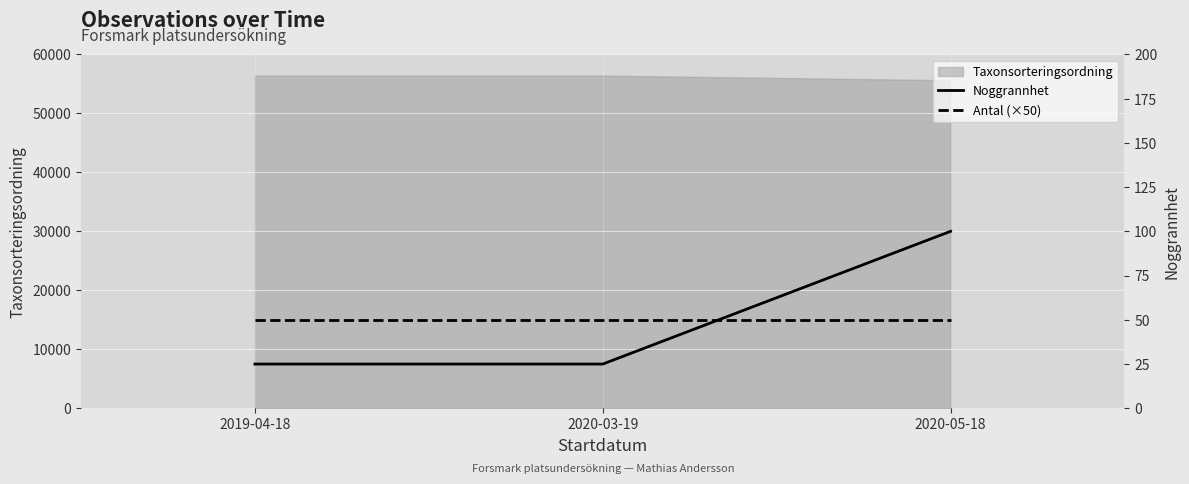

Which series has the widest spread of values?

Noggrannhet